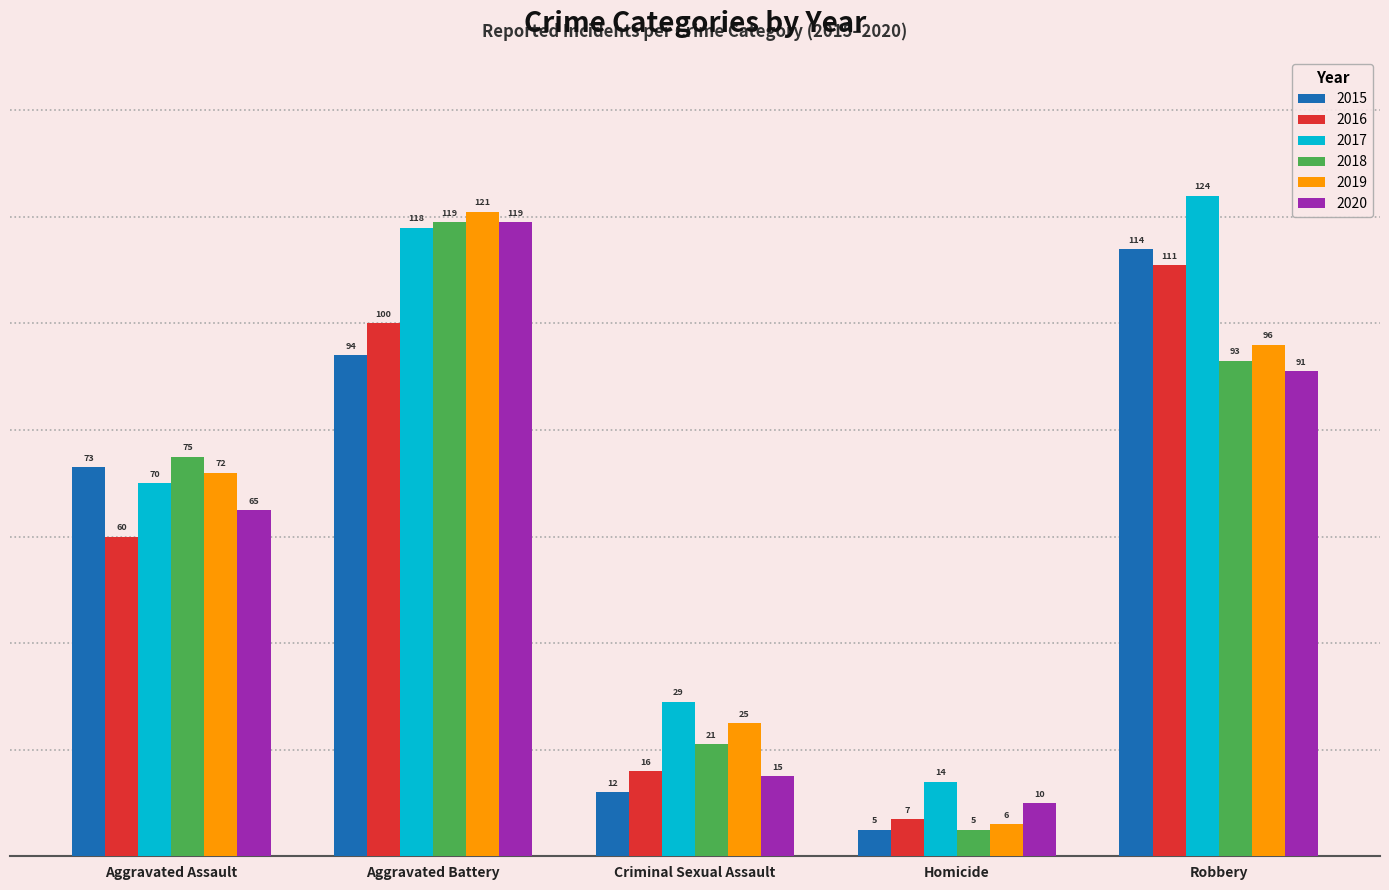

How many bars are there in total?

30